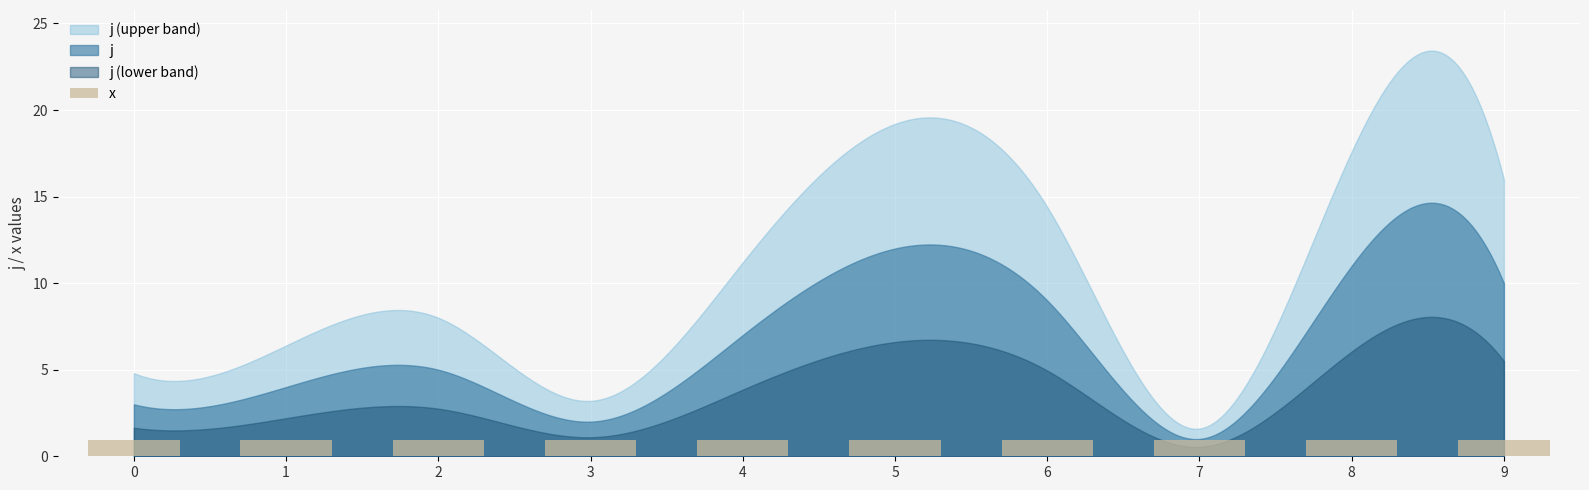

Read the x value at 9.

1